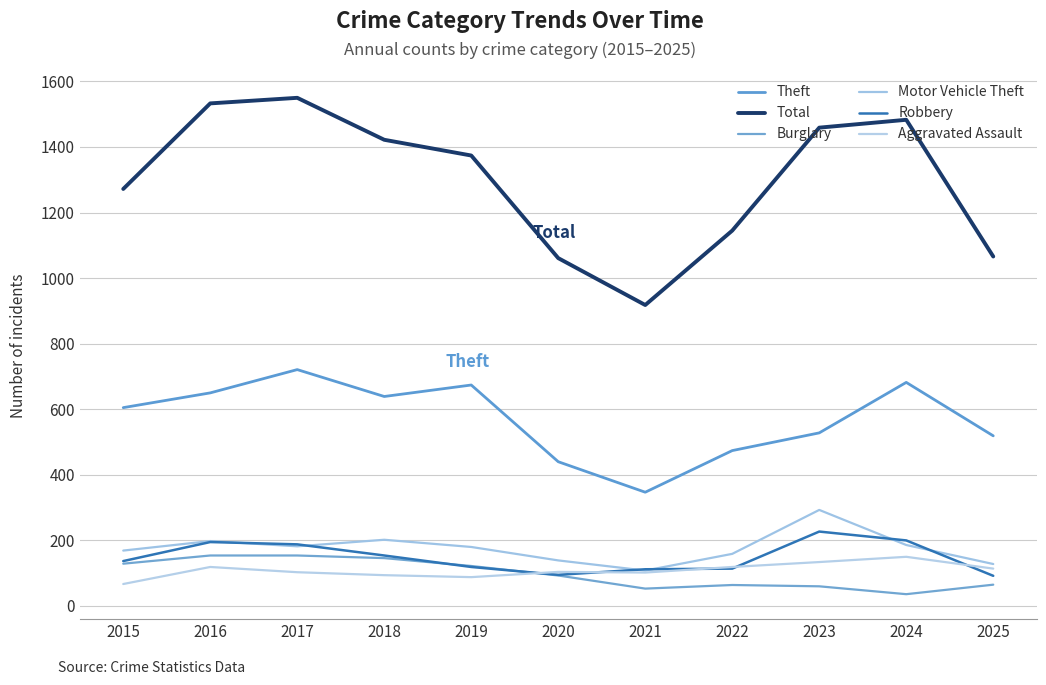

Where does the Theft series first go above 605?

2016